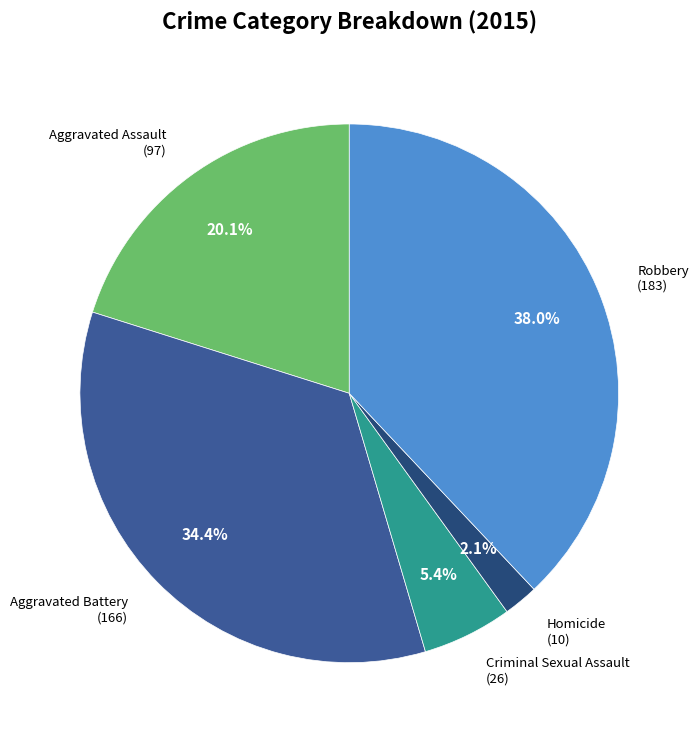

Is there a majority slice in this chart?

No